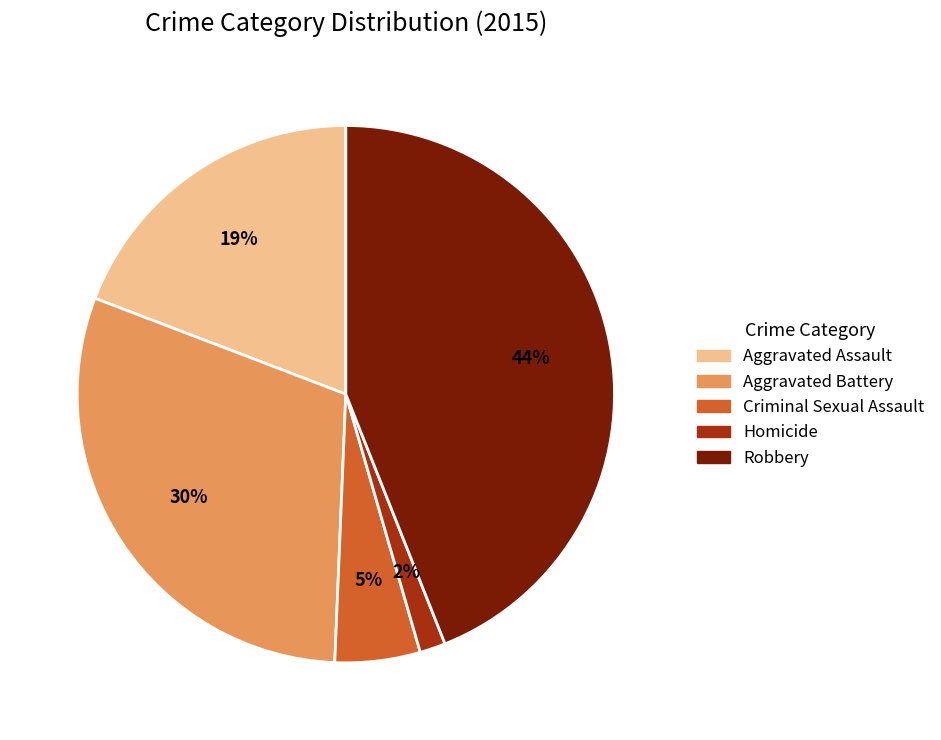

Rank the categories by value from highest to lowest.

Robbery, Aggravated Battery, Aggravated Assault, Criminal Sexual Assault, Homicide